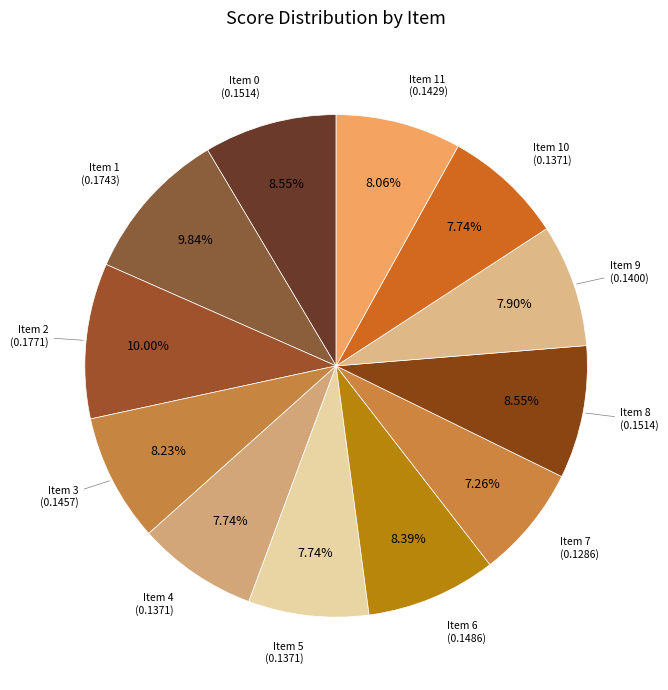

Which category has the biggest portion of the pie?

2